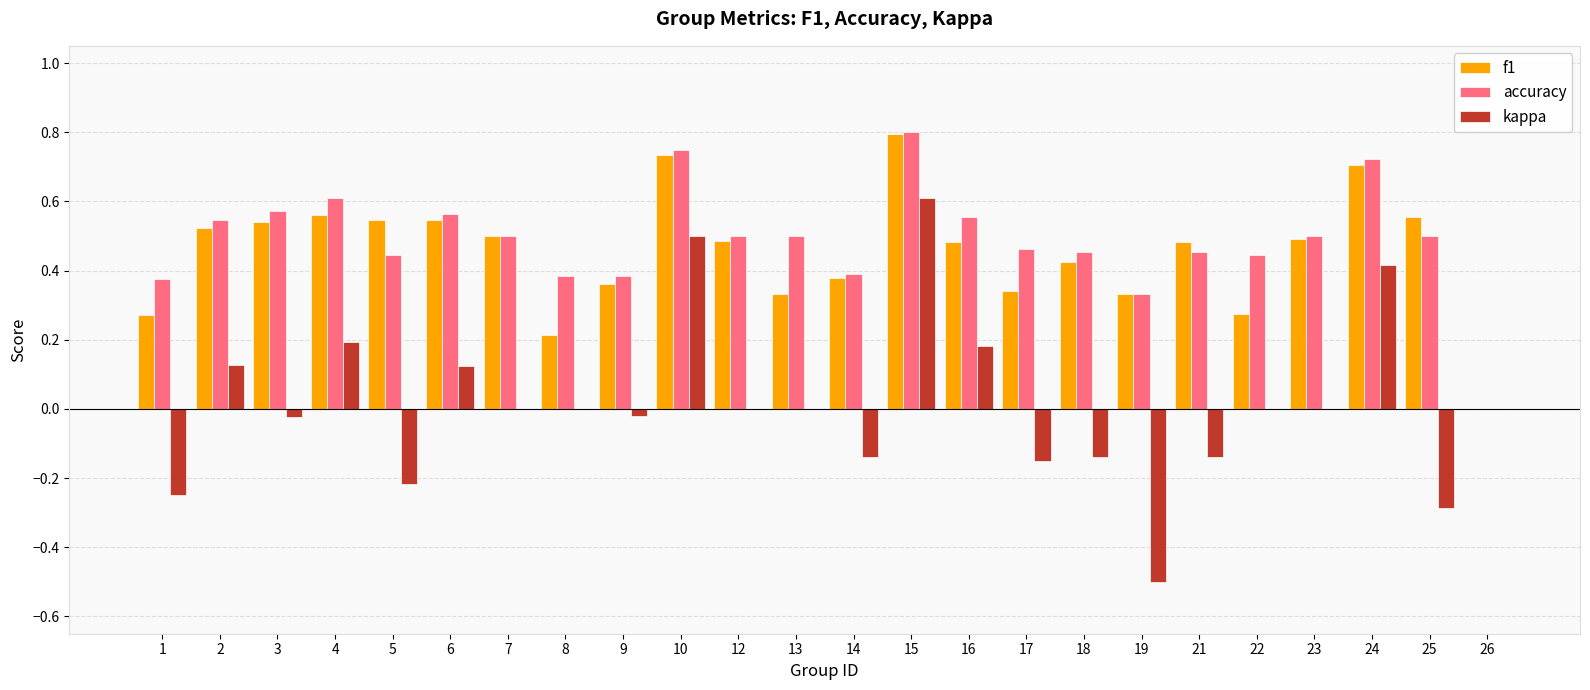

Which category has the highest value across all series?

15